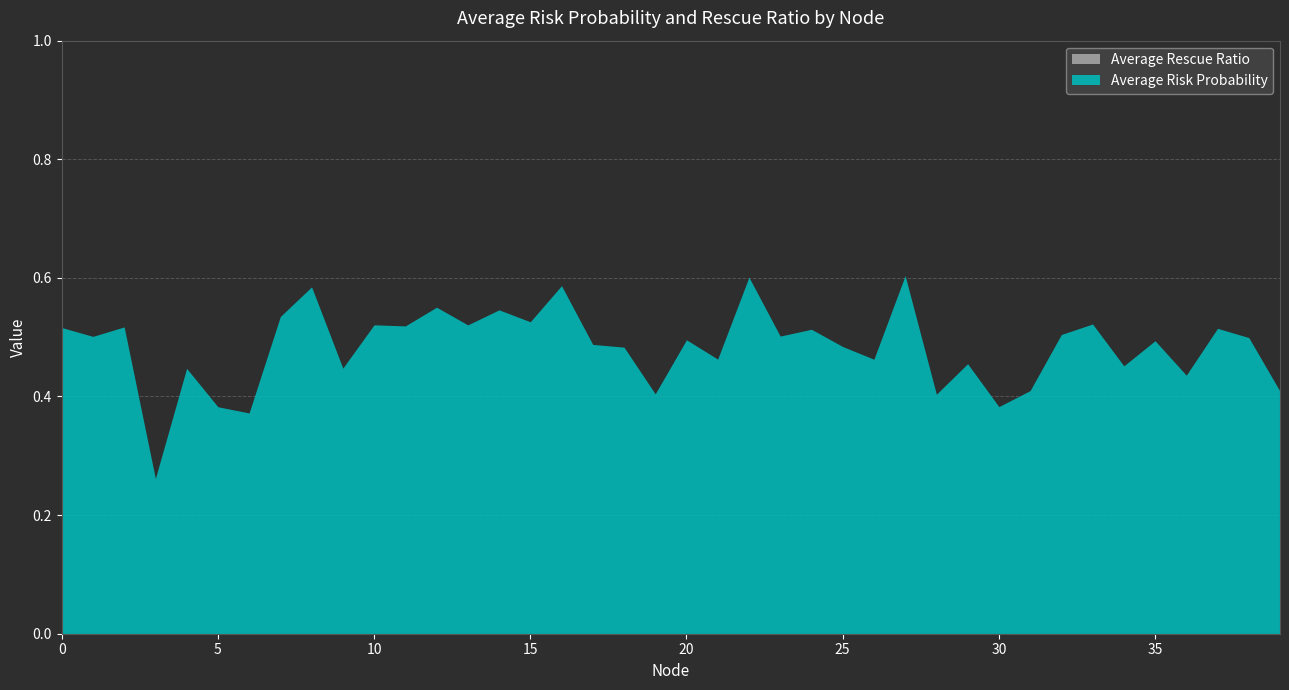

What is the difference between the highest and lowest values at 7?

0.5